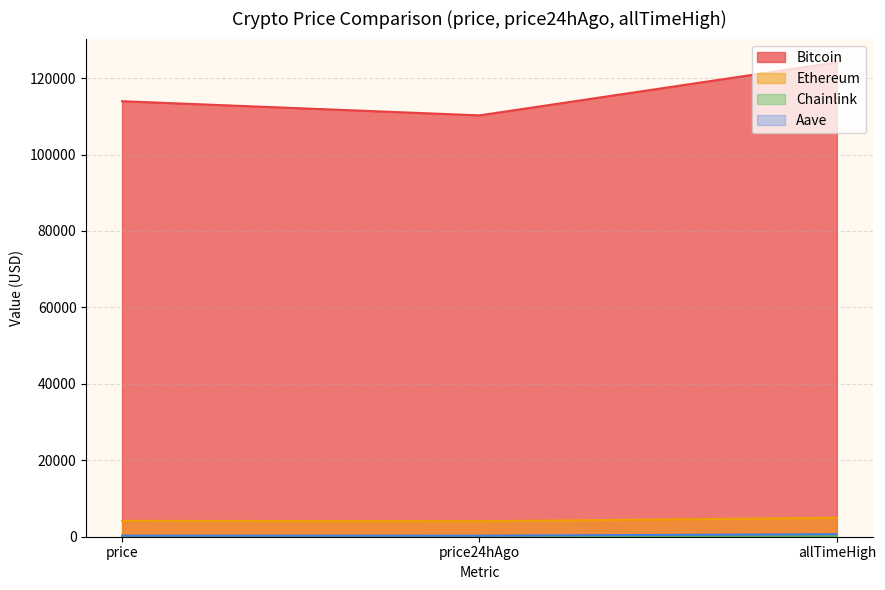

Which category has the highest value in the Chainlink series?

allTimeHigh